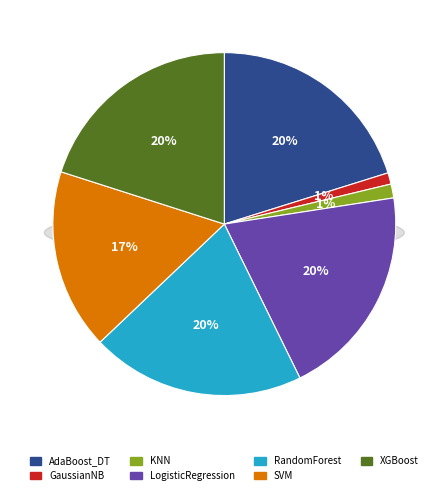

Is KNN the majority of the pie?

No